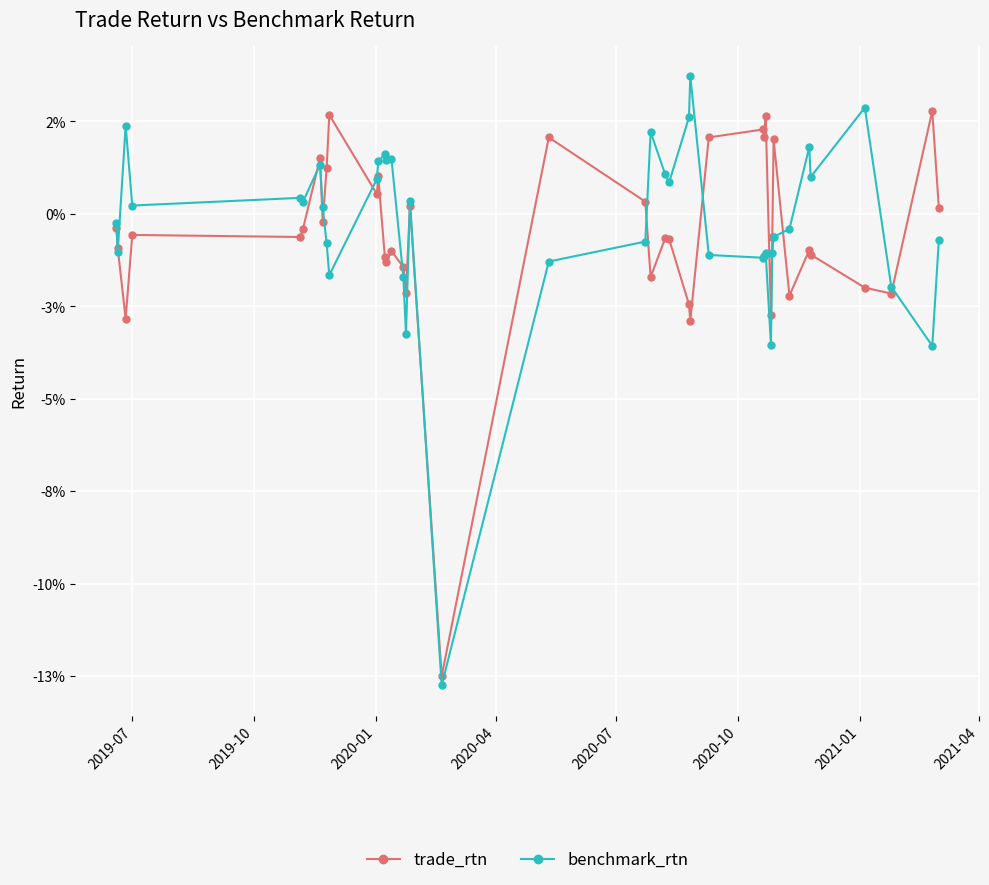

What are all the series names shown in the legend?

trade_rtn, benchmark_rtn